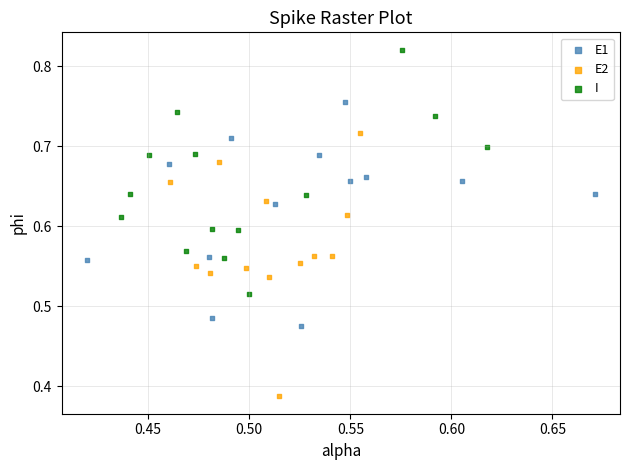

Which series contains the highest Y value?

I